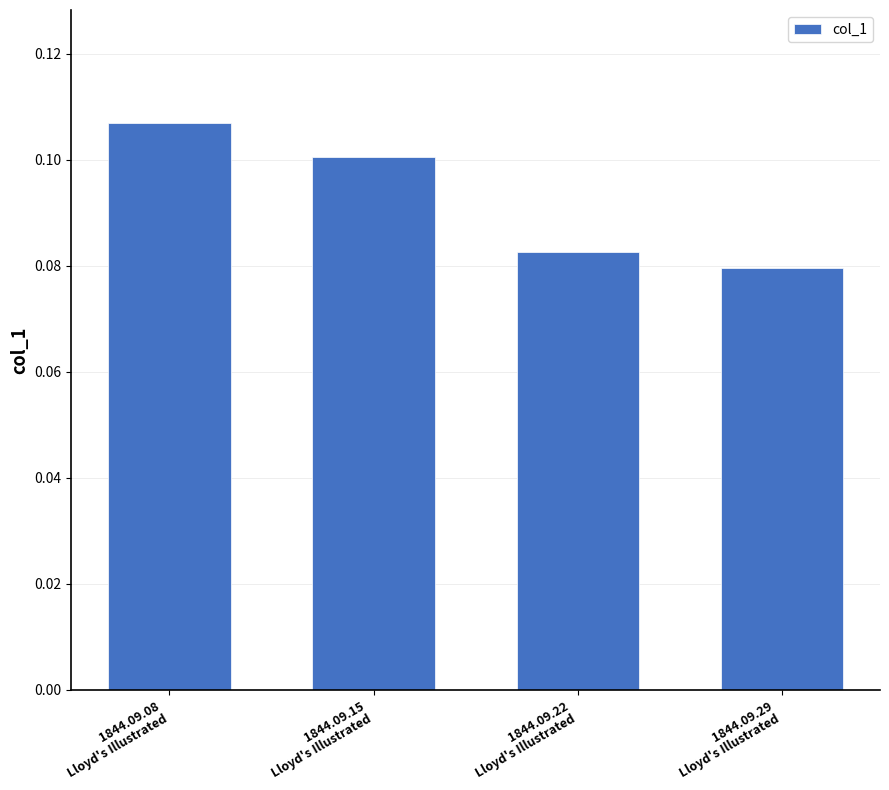

Rank the categories by value from lowest to highest.

1844.09.29
Lloyd's Illustrated, 1844.09.22
Lloyd's Illustrated, 1844.09.15
Lloyd's Illustrated, 1844.09.08
Lloyd's Illustrated